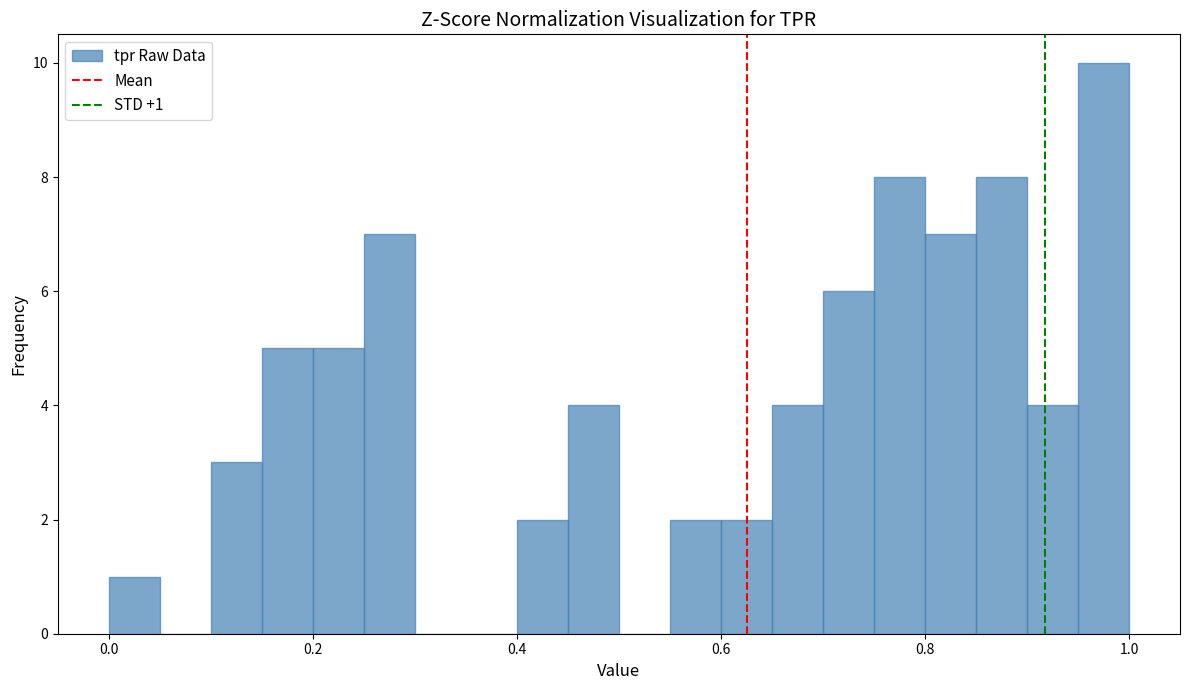

Around what value on the x-axis is the tallest bar? Give the approximate position of its centre, as read against the axis.

0.98